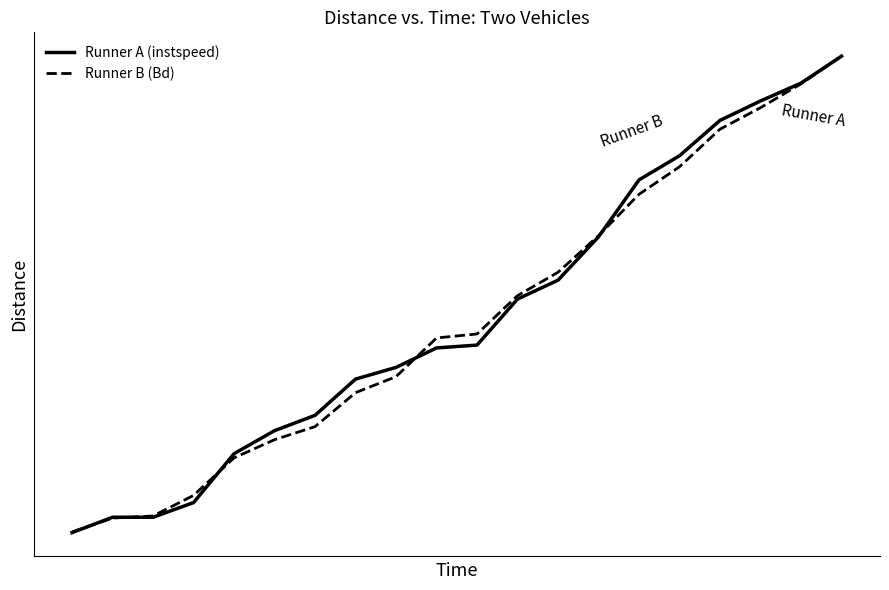

At how many categories does at least one series exceed 0?

20